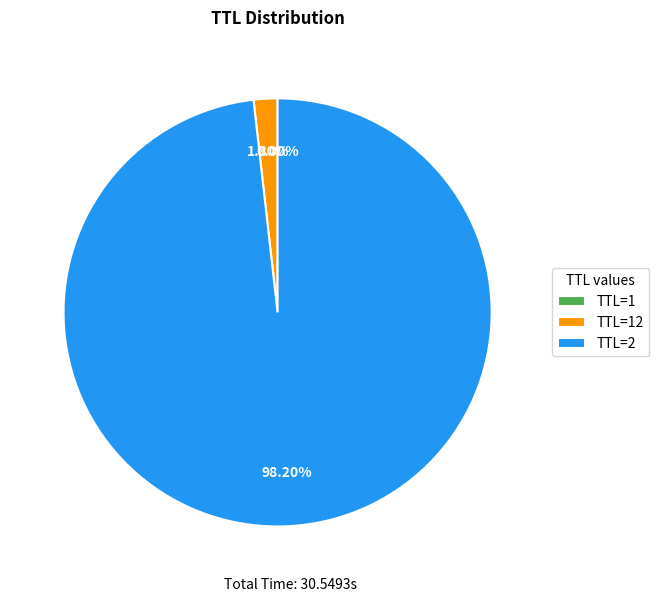

To the nearest percent, what is the average slice percentage?

33%